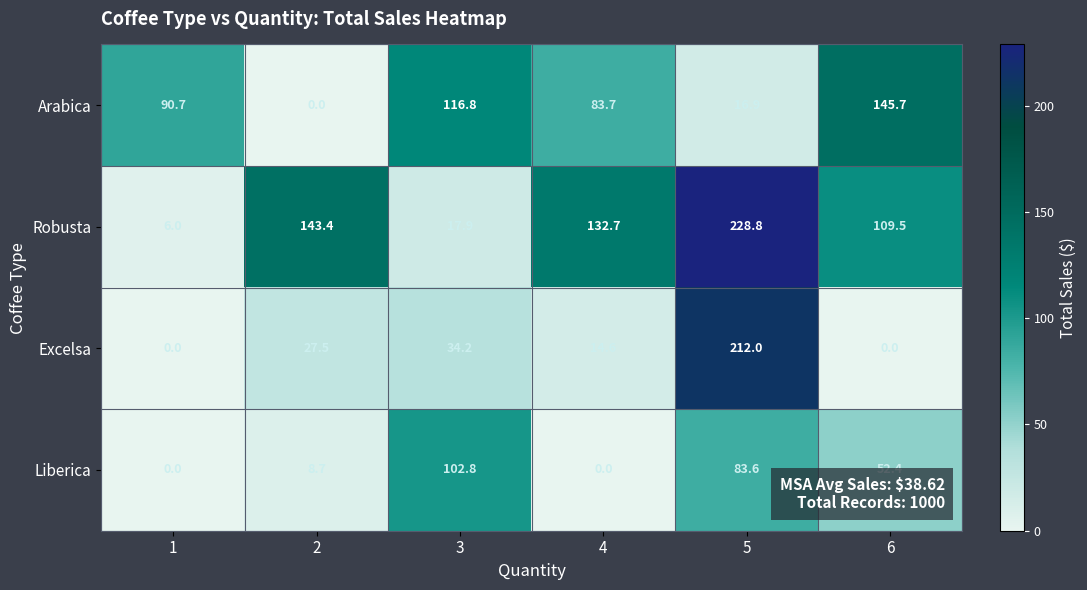

What is the total value across all series at 3?

271.7